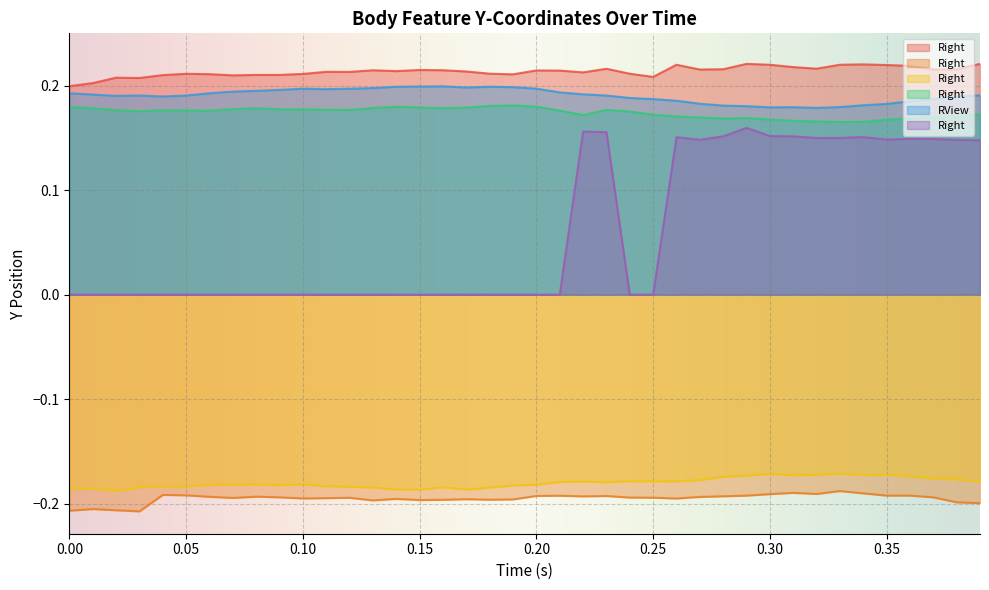

What is the spread (max minus min) of values at 0.32?

0.4